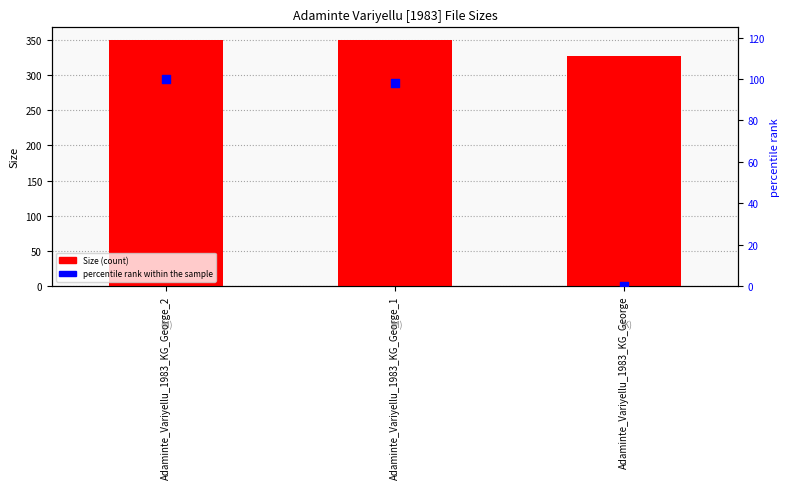

Which series contains the lowest Y value?

percentile rank within the sample